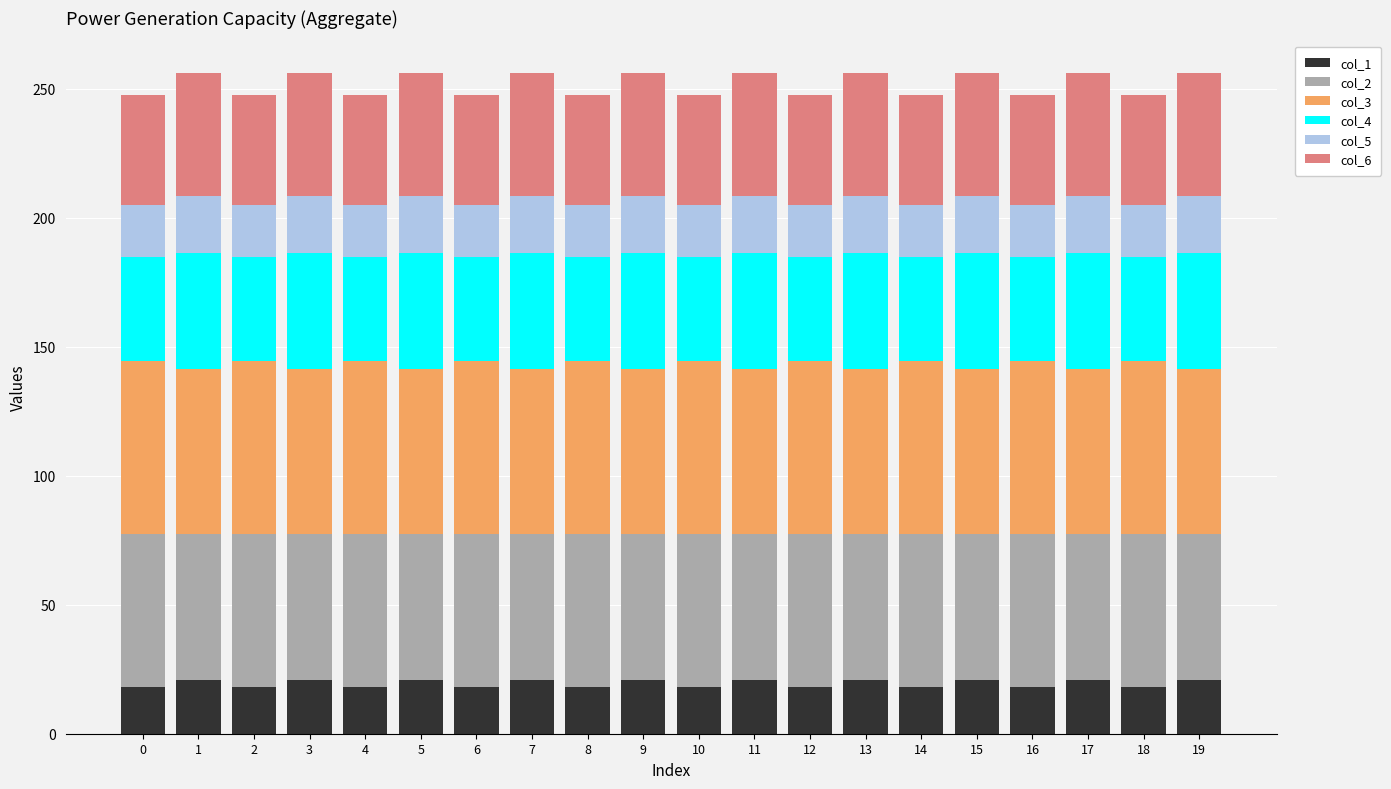

What is the total value across all series at 18?

247.7